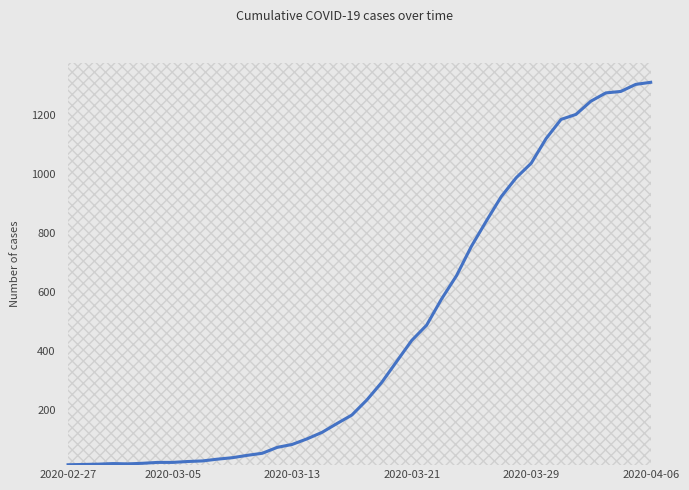

Which has a higher value, 26 or 27?

27